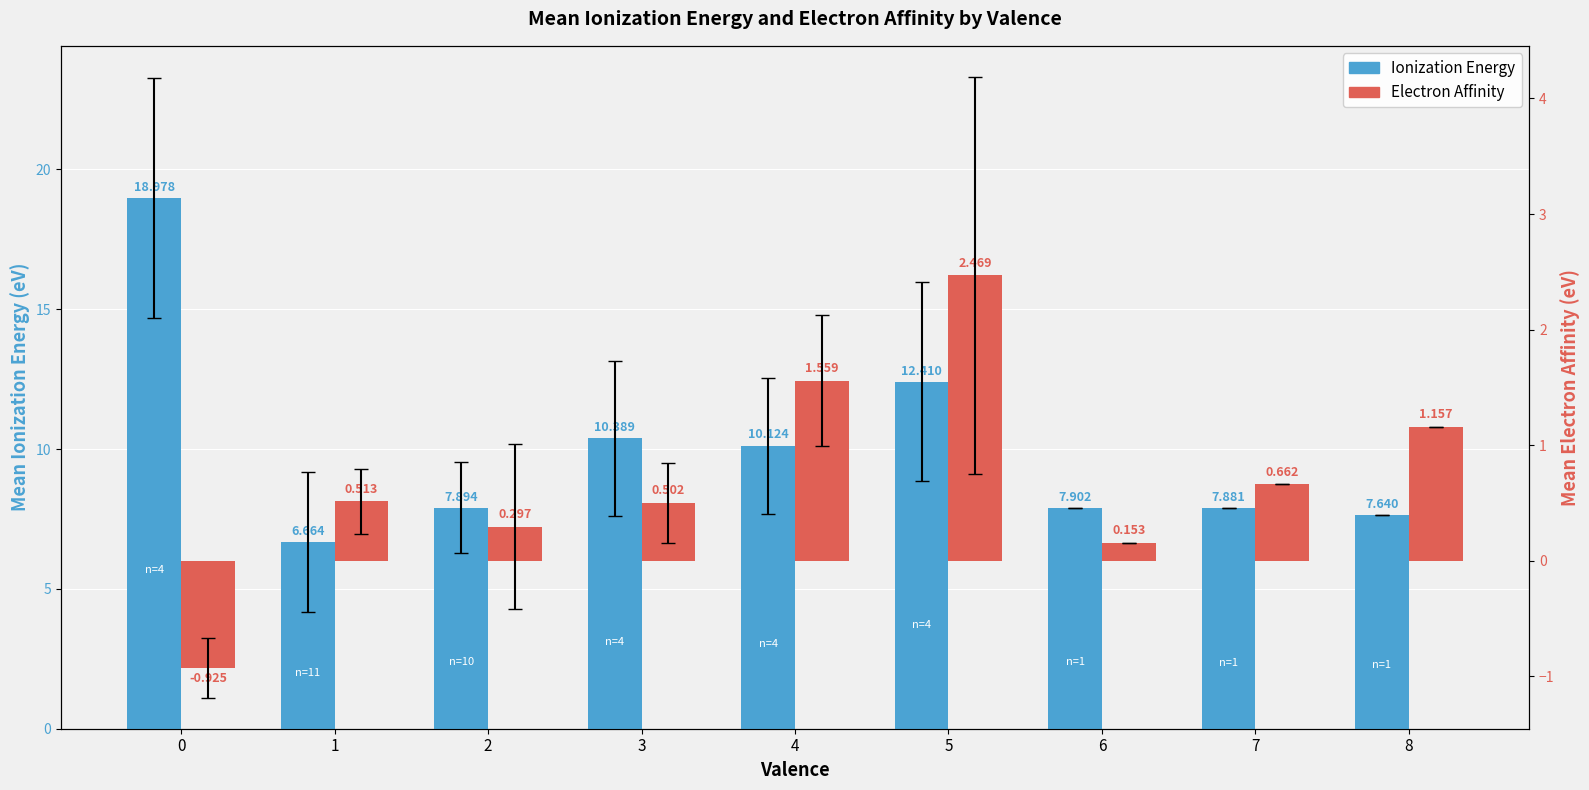

Between 1 and 2, which is larger?

2